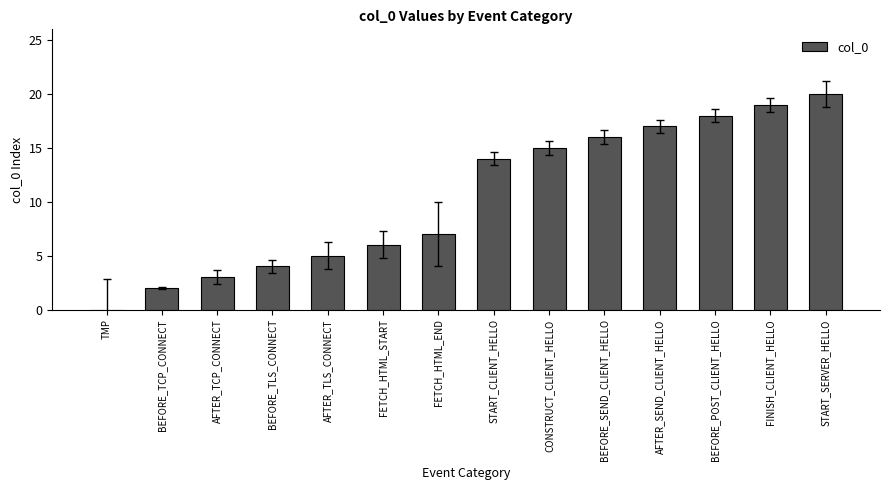

How many series are shown in this chart?

1